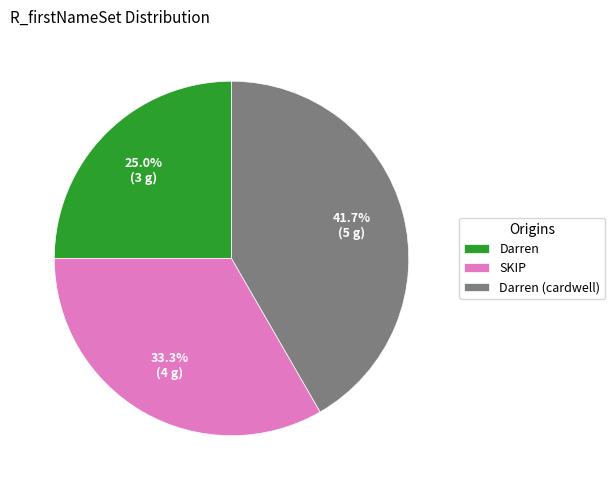

How many slices are in this pie chart?

3